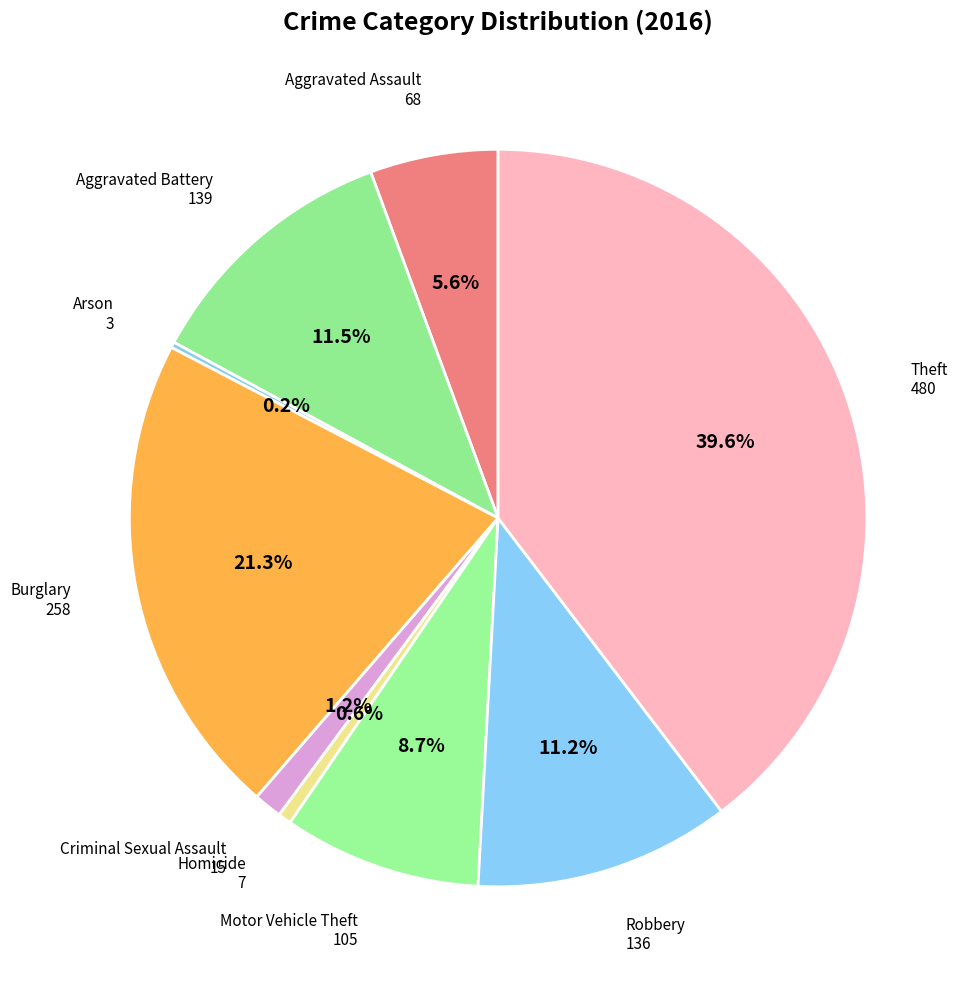

To the nearest percent, what is the average slice percentage?

11%